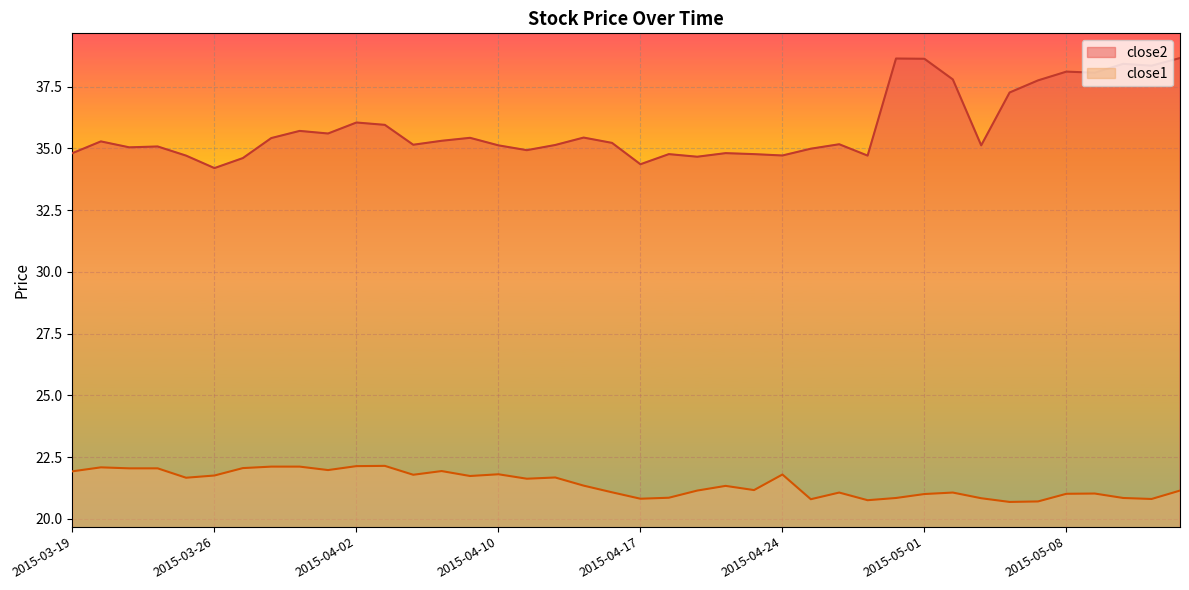

At which label is close2 closest to 36?

2015-04-02